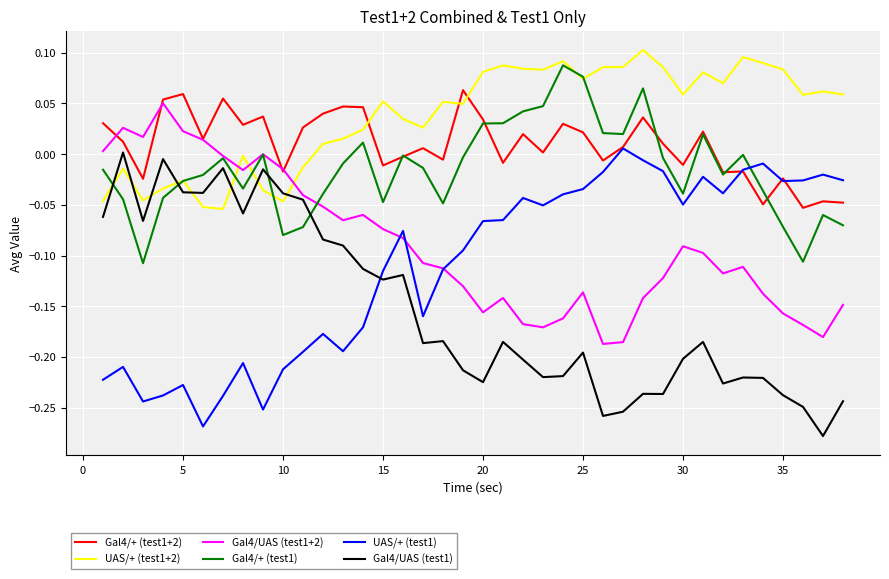

Which series ends up on top after the final intersection of Gal4/UAS (test1) and UAS/+ (test1+2)?

UAS/+ (test1+2)